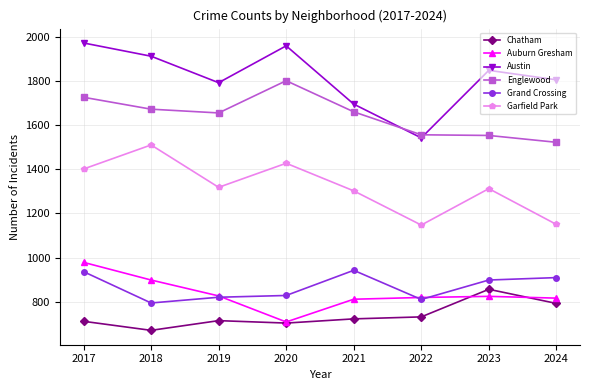

What is the value of the Garfield Park point at the 5th from the left?

1302